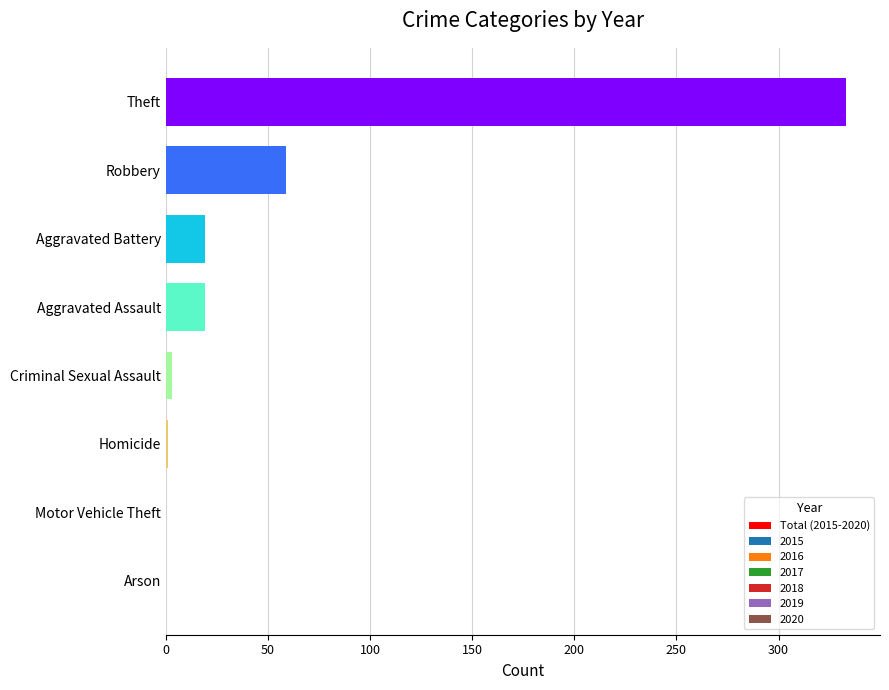

Is it true that the value at Robbery is 97?

False